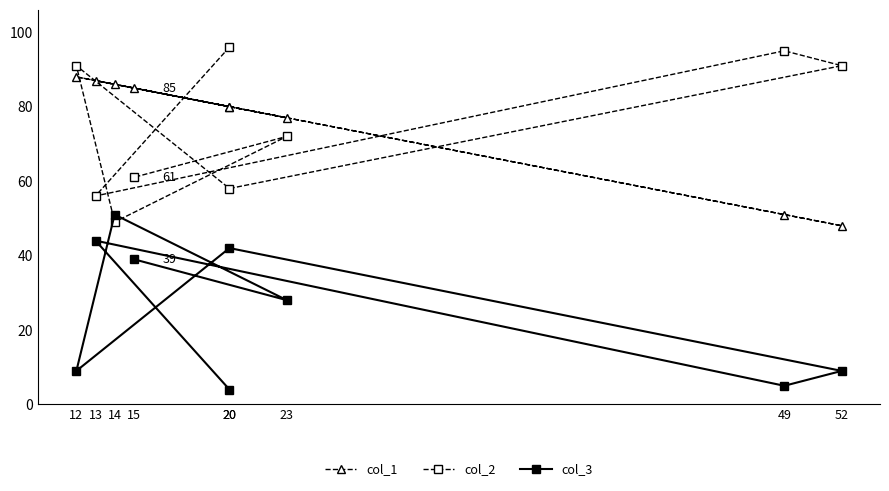

How many lines are shown in the chart?

3